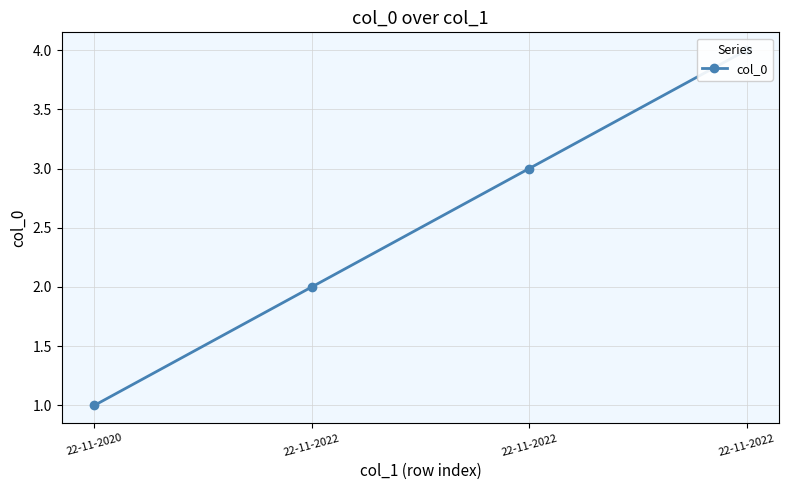

True or false: the data shows 2 at 22-11-2020.

False